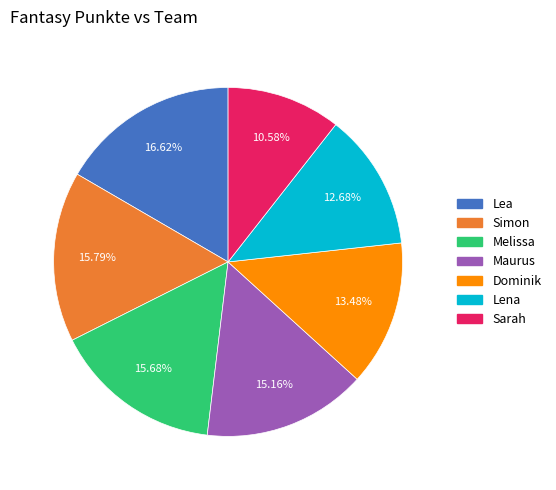

Does Dominik account for over 50% of the chart?

No